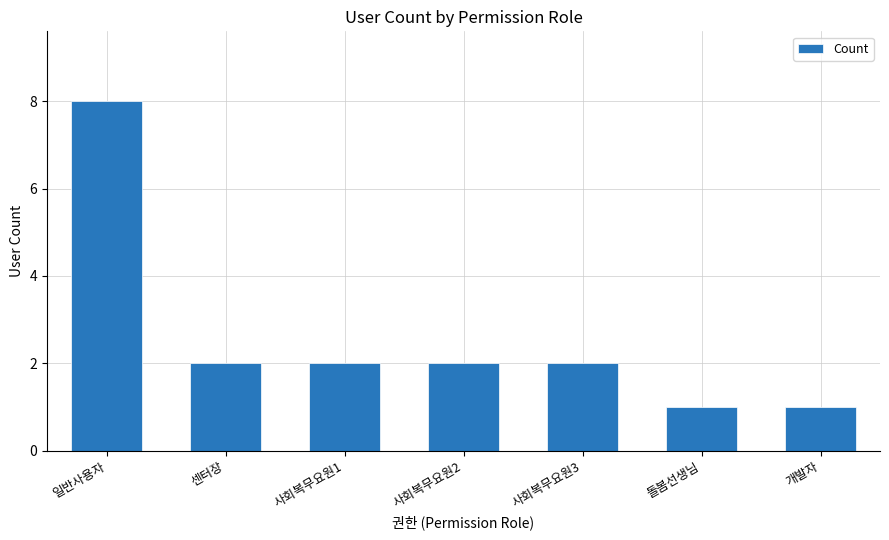

Which label corresponds to the largest value in the chart?

일반사용자